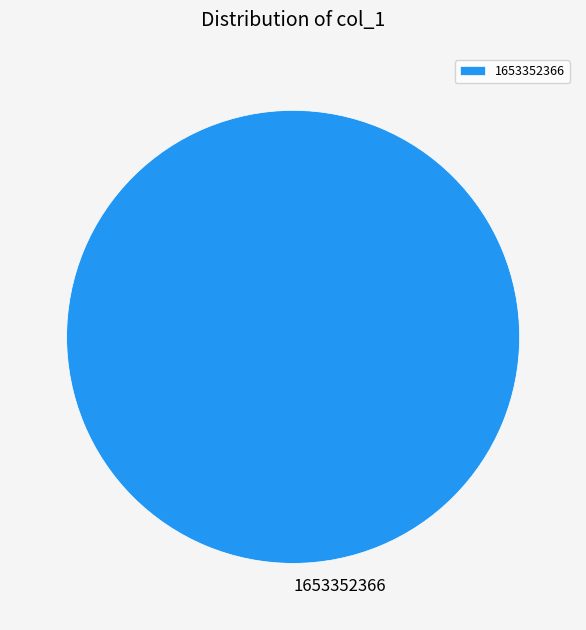

Is it true that 1653352366 is 100% of the pie?

True